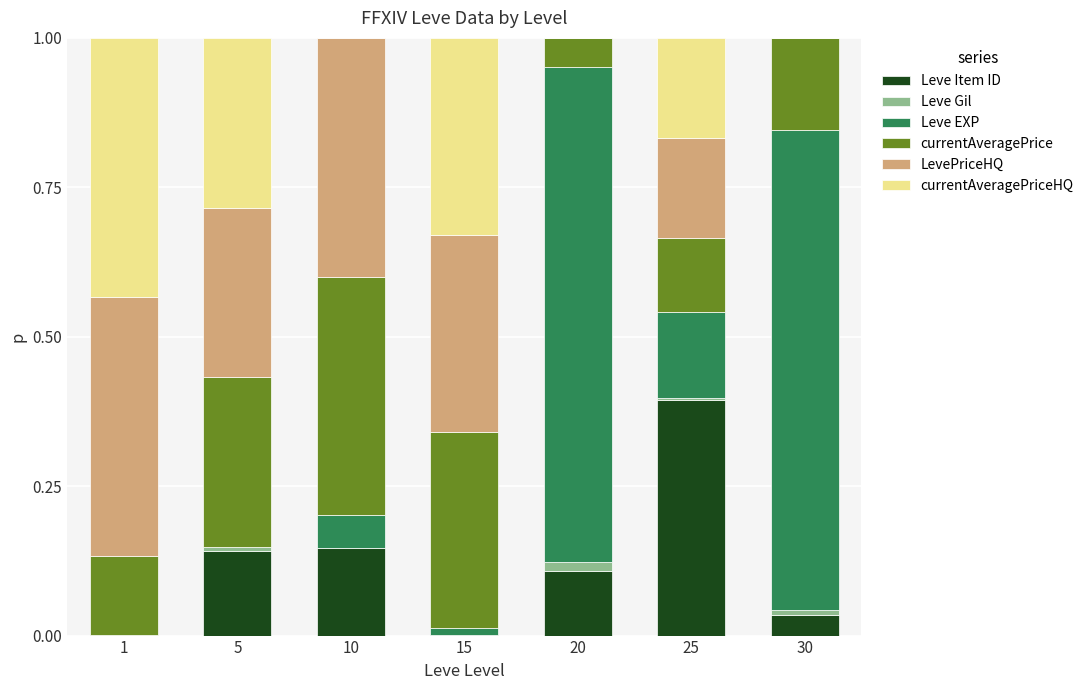

Where is Leve EXP nearest to the value 0?

1